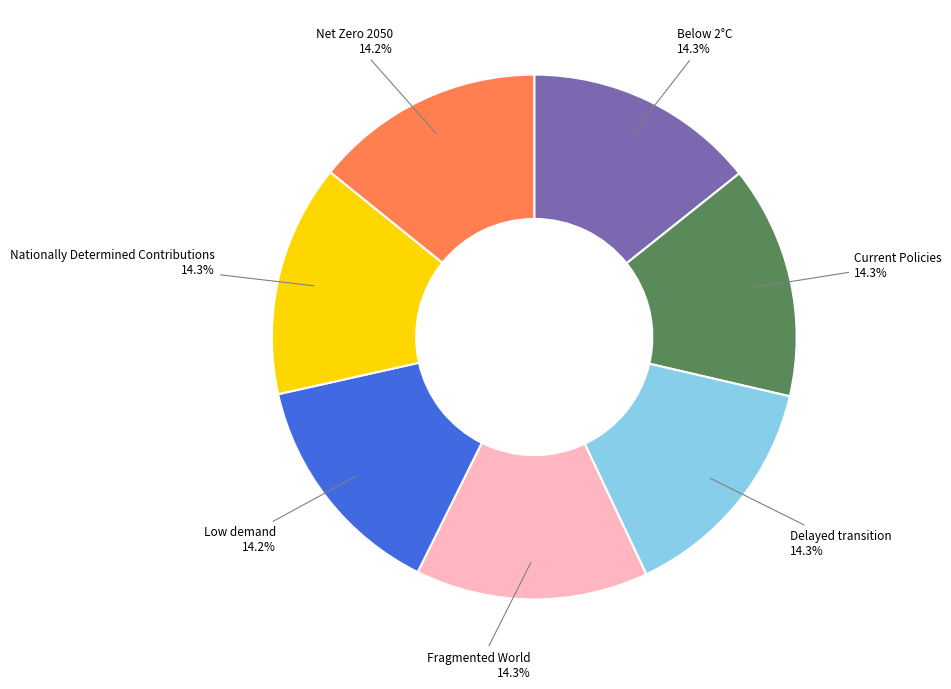

Count the number of slices in the pie.

7